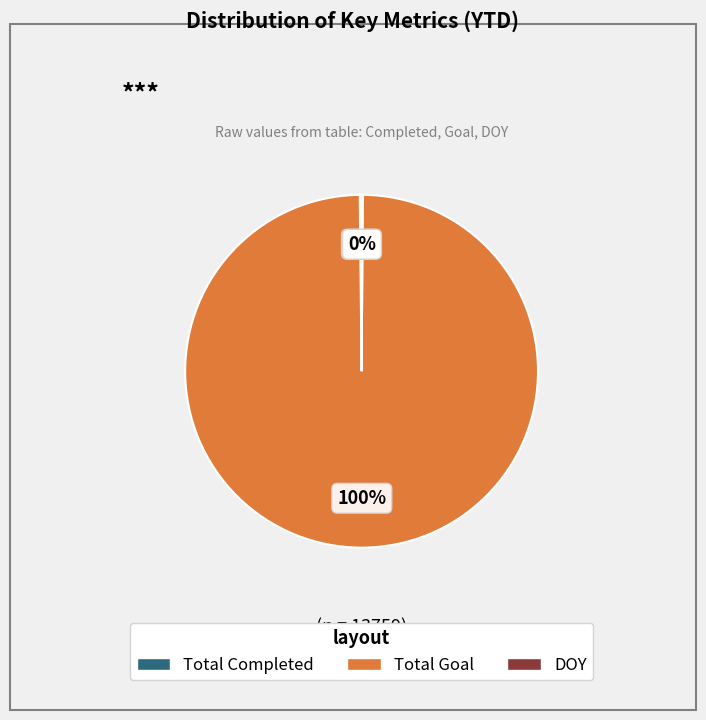

What is the majority slice?

Total Goal